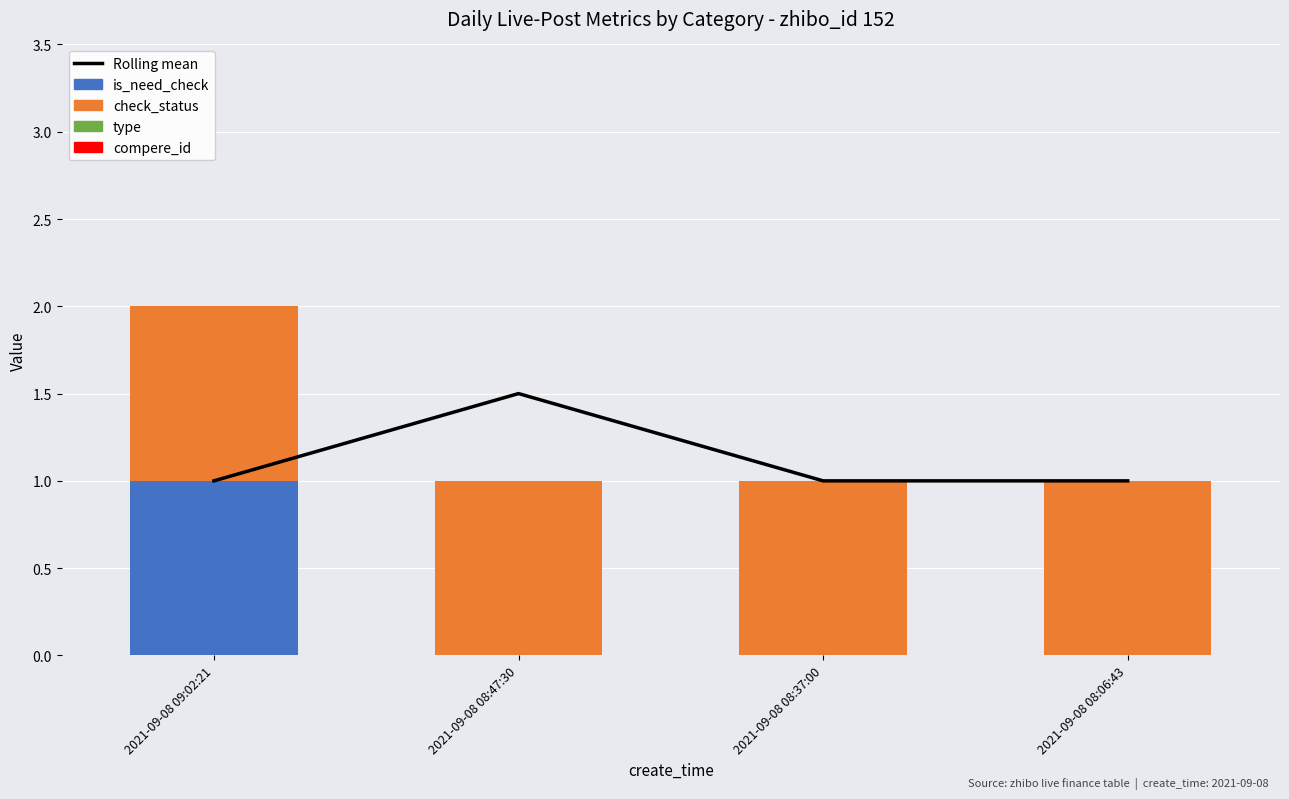

Where is check_status nearest to the value 1?

2021-09-08 09:02:21